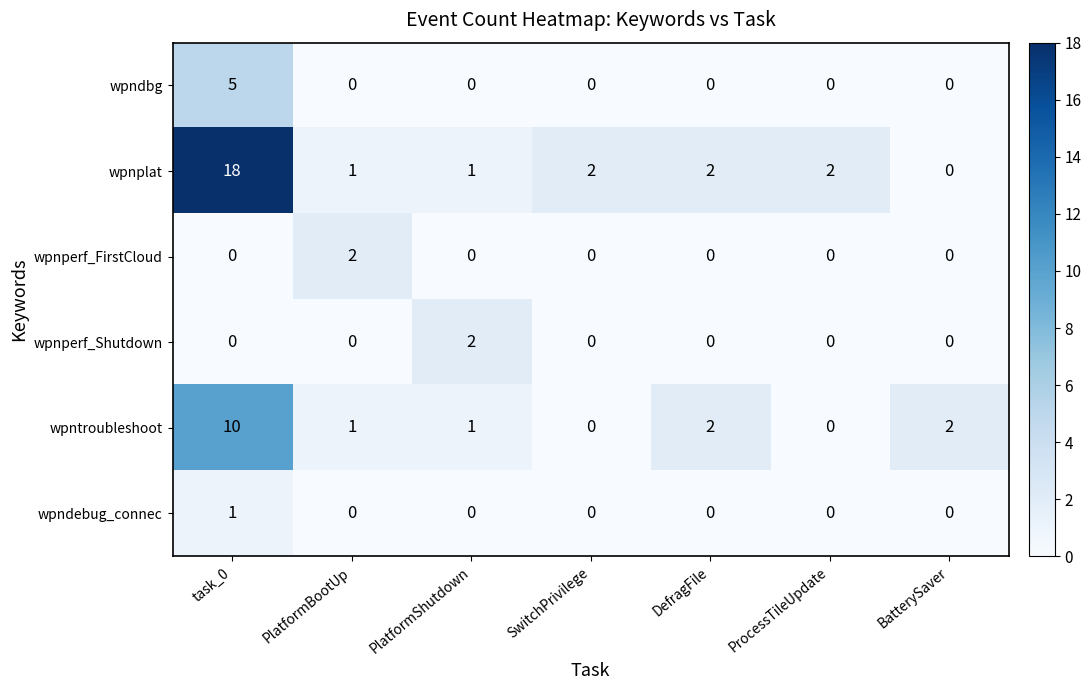

Is it true that wpnplat equals 2 at PlatformShutdown?

False